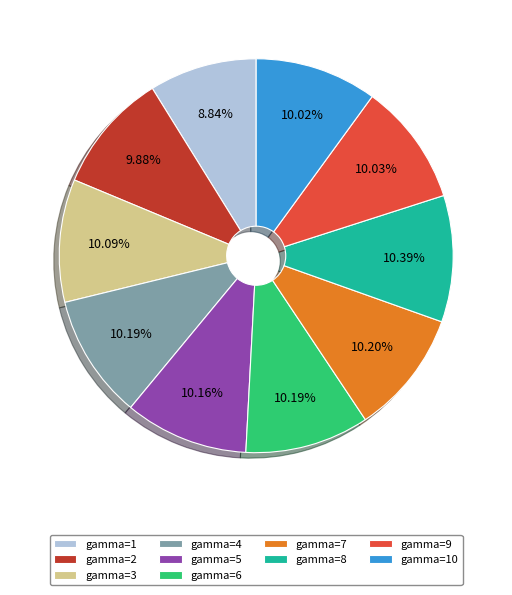

Is there any slice that represents more than half of the pie?

No